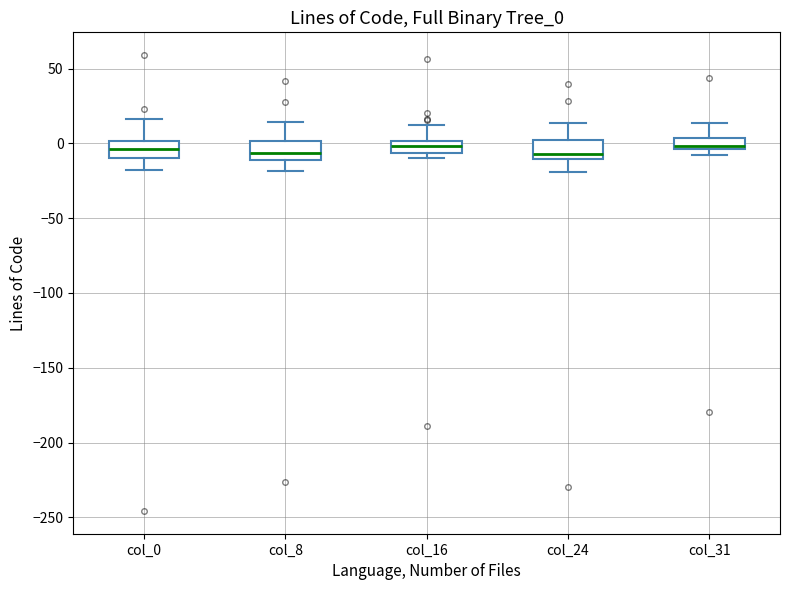

Reading left to right, transcribe this box plot: for each box, give where its median line is, the range the box spans, and where its two whiskers end, as read against the y-axis. The values are not printed on the chart, so give them approximately, as read against the axis.

col_0: median -5, box -10 to 0, whiskers -20 to 15
col_8: median -5, box -10 to 0, whiskers -20 to 15
col_16: median 0 (inside the box), box -5 to 0, whiskers -10 to 10
col_24: median -5, box -10 to 0, whiskers -20 to 15
col_31: median 0, box -5 to 5, whiskers -10 to 15